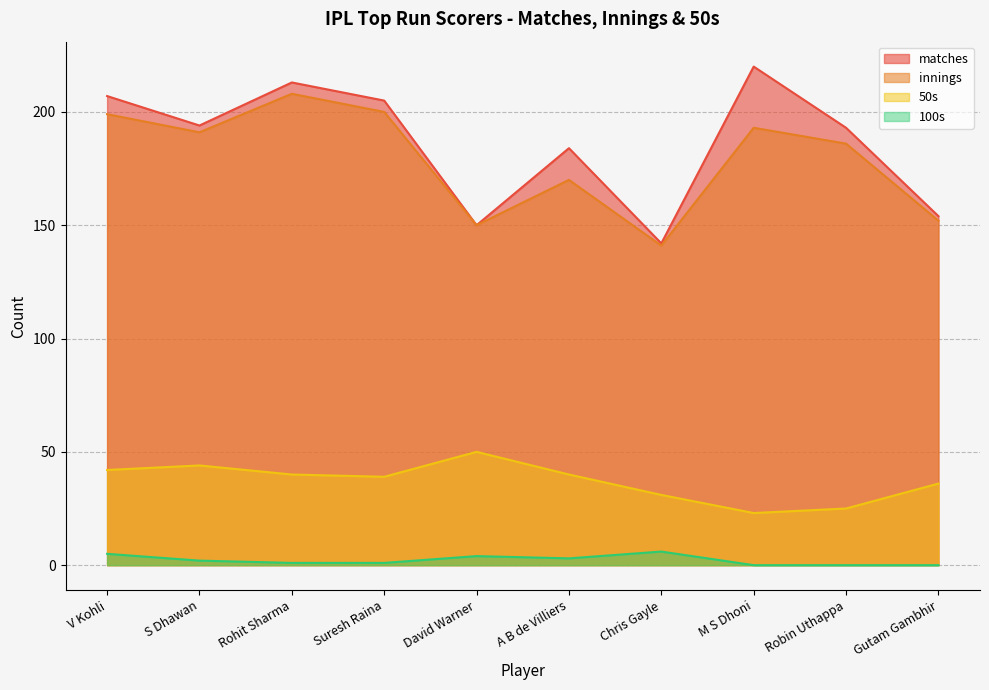

Does the chart have visible grid lines?

Yes